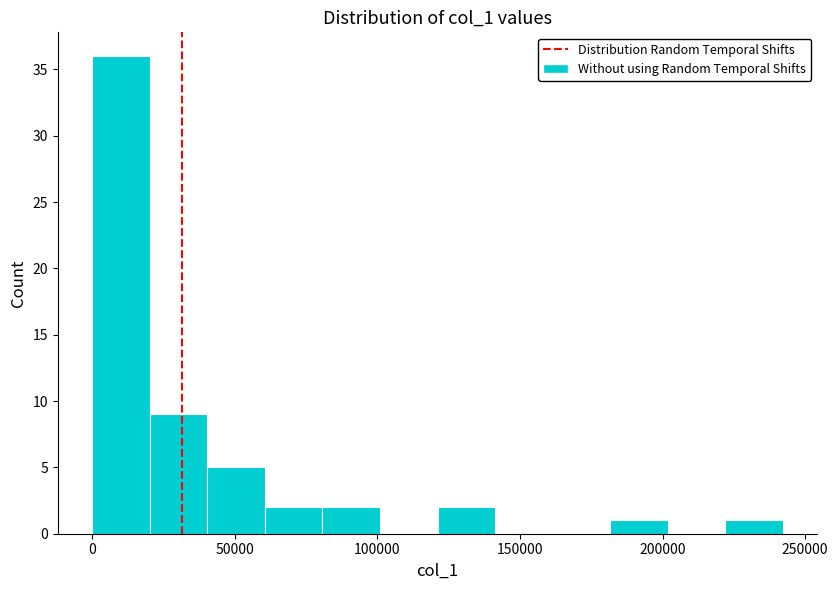

Reading left to right, list every bar in this chart as the range it spans on the x-axis followed by its height. Neither the bar edges nor the heights are printed on the chart, so give them approximately, as read against the axes.

0 to 20000: 36
20000 to 40000: 9
40000 to 60000: 5
60000 to 80000: 2
80000 to 100000: 2
100000 to 120000: 0
120000 to 140000: 2
140000 to 160000: 0
160000 to 180000: 0
180000 to 200000: 1
200000 to 220000: 0
220000 to 240000: 1